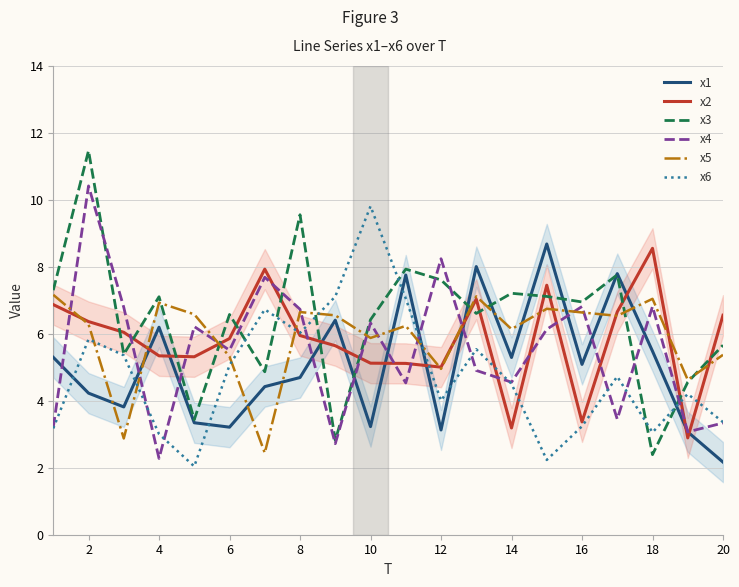

The value of x1 at 12 is 3.1. True or false?

True